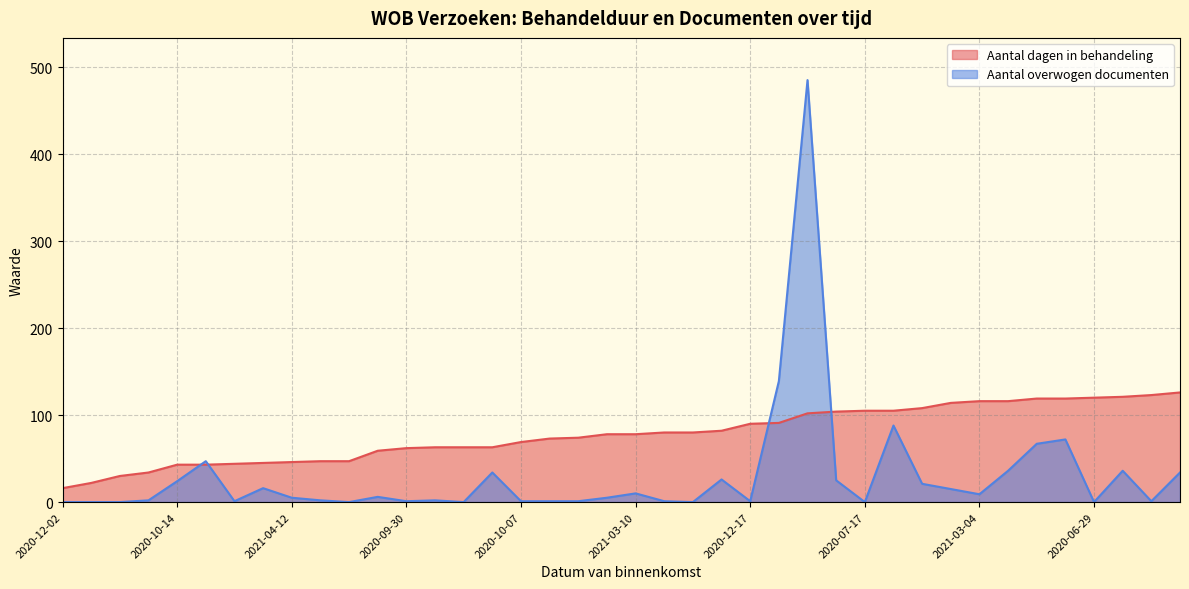

Is it true that Aantal dagen in behandeling equals 94 at 2021-03-29?

False